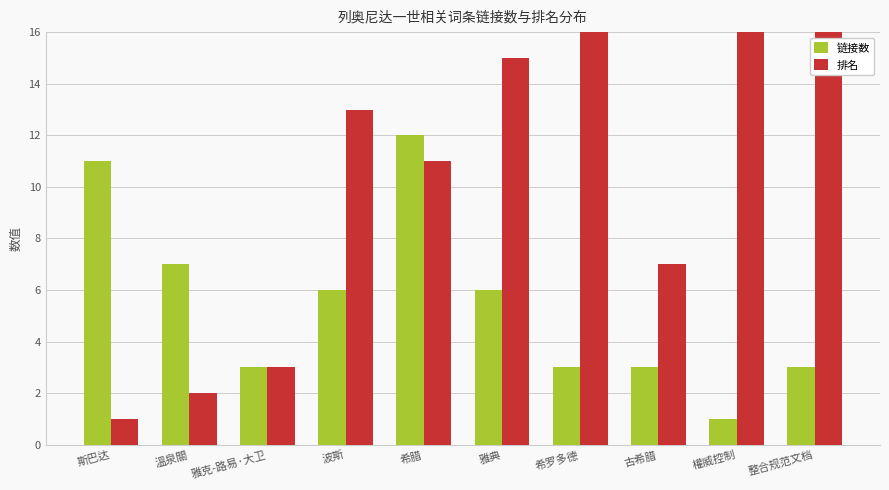

What is the difference between the maximum and minimum values in the 排名 series?

25